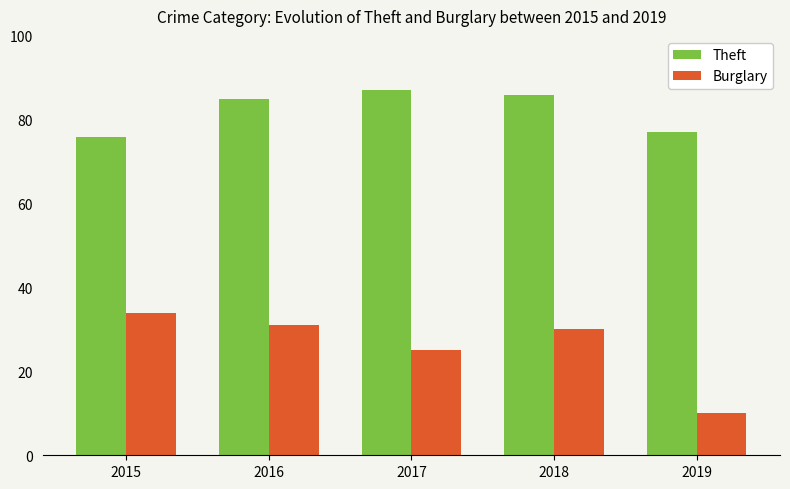

How many categories are shown in the chart?

5